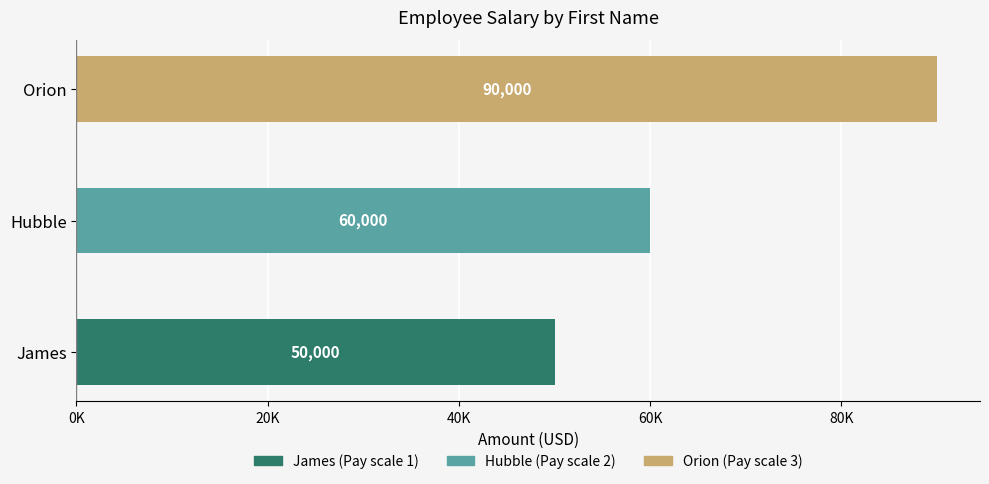

Are the bars horizontal?

Yes